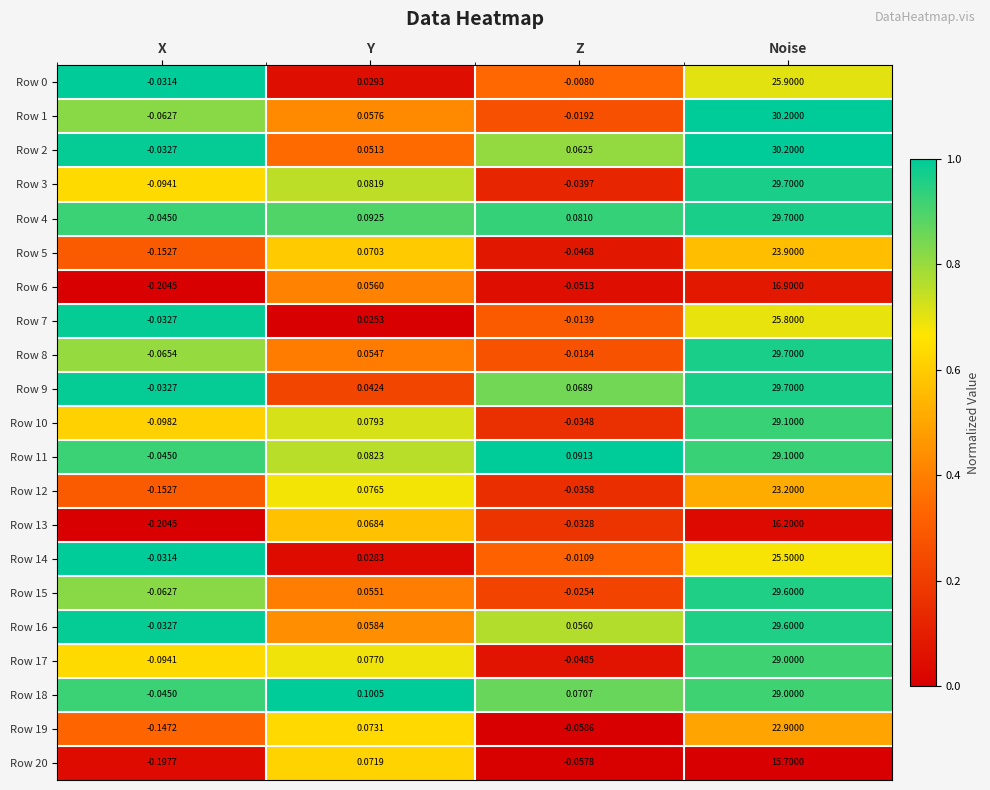

What is the difference between the highest and lowest values at Noise?

14.5